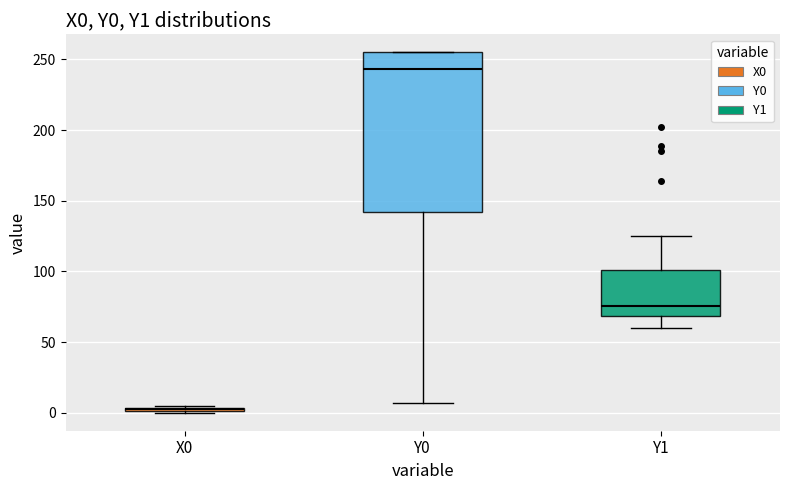

Comparing the boxes themselves (not the whiskers), which one is the tallest?

Y0